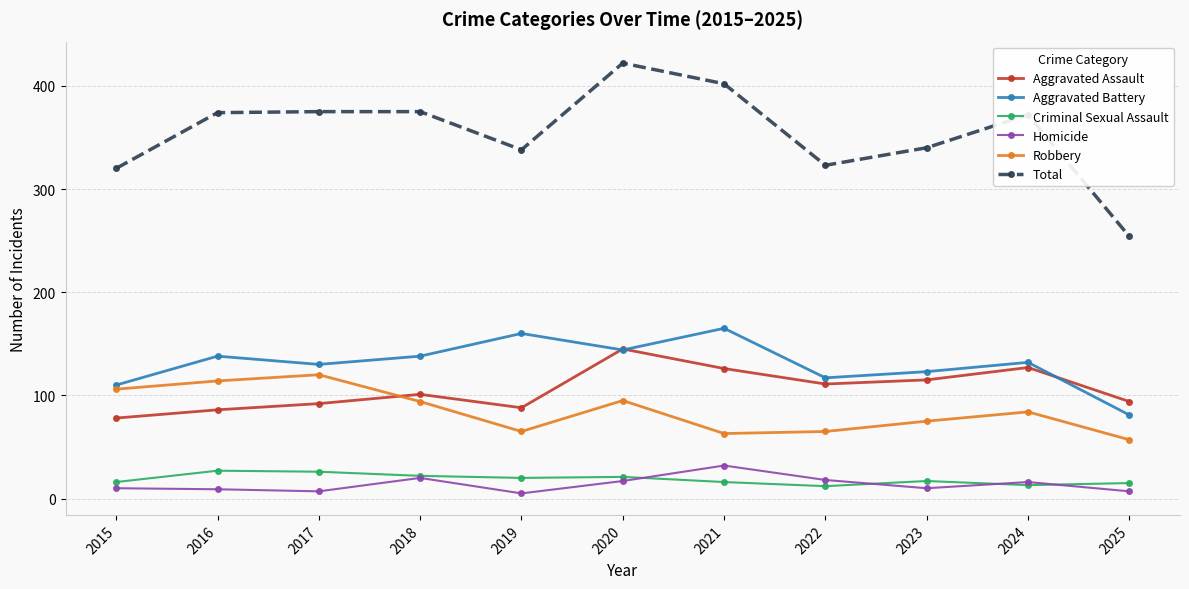

True or false: Criminal Sexual Assault and Robbery cross at least once.

False